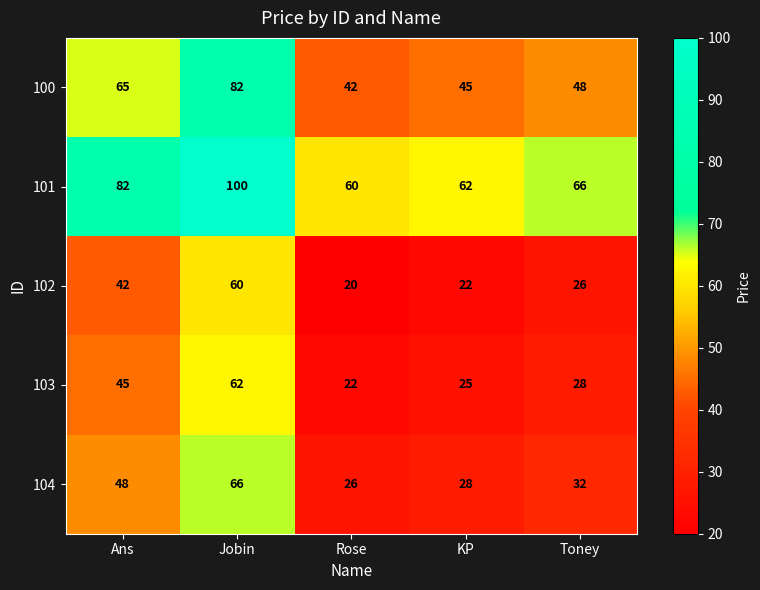

What is the difference between the highest and lowest values at Jobin?

40